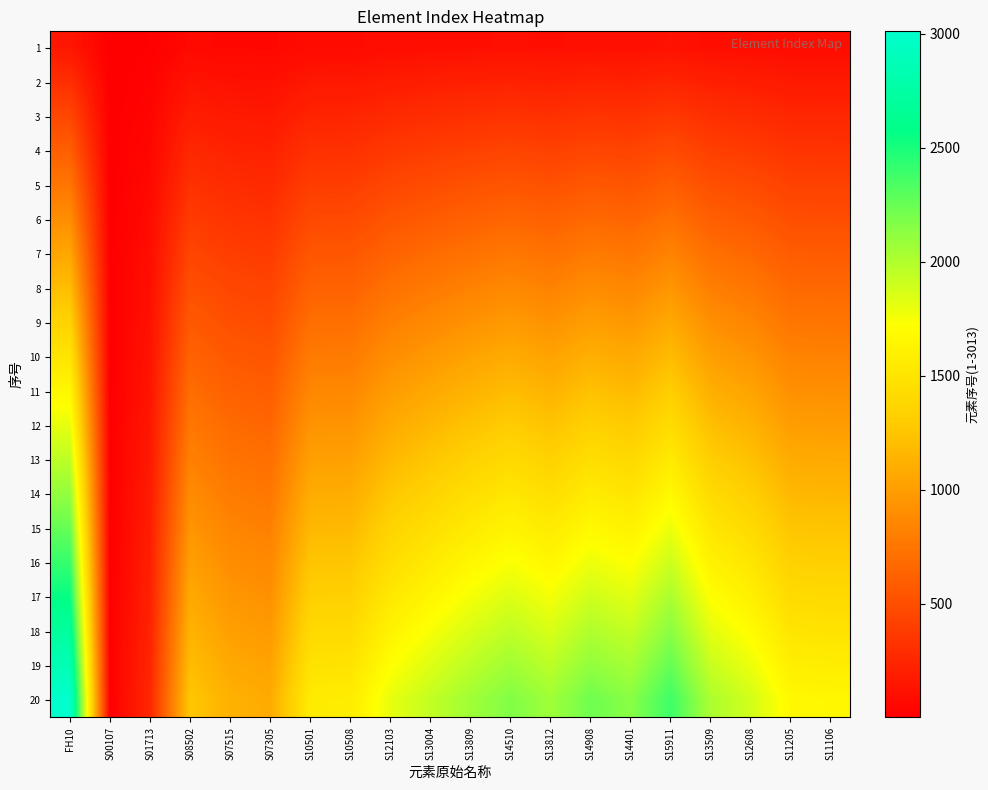

Reading right to left, list all the values displayed in this chart.

1: S11106=82.8	S11205=83.5	S12608=94.2	S13509=101.0	S15911=119.1	S14401=107.3	S14908=111.4	S13812=103.4	S14510=108.5	S13809=103.2	S13004=97.0	S12103=90.2	S10508=78.4	S10501=78.1	S07305=54.2	S07515=56.2	S08502=63.1	S01713=12.7	S00107=0.4	FH10=150.5
2: S11106=165.6	S11205=167.0	S12608=188.3	S13509=201.9	S15911=238.1	S14401=214.6	S14908=222.8	S13812=206.7	S14510=217.0	S13809=206.4	S13004=193.9	S12103=180.3	S10508=156.8	S10501=156.1	S07305=108.5	S07515=112.5	S08502=126.2	S01713=25.3	S00107=0.7	FH10=301.0
3: S11106=248.4	S11205=250.5	S12608=282.4	S13509=302.8	S15911=357.1	S14401=321.9	S14908=334.2	S13812=310.1	S14510=325.5	S13809=309.6	S13004=290.8	S12103=270.4	S10508=235.2	S10501=234.1	S07305=162.8	S07515=168.8	S08502=189.3	S01713=37.9	S00107=1.1	FH10=451.5
4: S11106=331.2	S11205=334.0	S12608=376.6	S13509=403.8	S15911=476.2	S14401=429.2	S14908=445.6	S13812=413.4	S14510=434.0	S13809=412.8	S13004=387.8	S12103=360.6	S10508=313.6	S10501=312.2	S07305=217.0	S07515=225.0	S08502=252.4	S01713=50.6	S00107=1.4	FH10=602.0
5: S11106=414.0	S11205=417.5	S12608=470.8	S13509=504.8	S15911=595.2	S14401=536.5	S14908=557.0	S13812=516.8	S14510=542.5	S13809=516.0	S13004=484.8	S12103=450.8	S10508=392.0	S10501=390.2	S07305=271.2	S07515=281.2	S08502=315.5	S01713=63.2	S00107=1.8	FH10=752.5
6: S11106=496.8	S11205=501.0	S12608=564.9	S13509=605.7	S15911=714.3	S14401=643.8	S14908=668.4	S13812=620.1	S14510=651.0	S13809=619.2	S13004=581.7	S12103=540.9	S10508=470.4	S10501=468.3	S07305=325.5	S07515=337.5	S08502=378.6	S01713=75.9	S00107=2.1	FH10=903.0
7: S11106=579.6	S11205=584.5	S12608=659.0	S13509=706.6	S15911=833.3	S14401=751.1	S14908=779.8	S13812=723.4	S14510=759.5	S13809=722.4	S13004=678.6	S12103=631.0	S10508=548.8	S10501=546.3	S07305=379.8	S07515=393.8	S08502=441.7	S01713=88.5	S00107=2.4	FH10=1053.5
8: S11106=662.4	S11205=668.0	S12608=753.2	S13509=807.6	S15911=952.4	S14401=858.4	S14908=891.2	S13812=826.8	S14510=868.0	S13809=825.6	S13004=775.6	S12103=721.2	S10508=627.2	S10501=624.4	S07305=434.0	S07515=450.0	S08502=504.8	S01713=101.2	S00107=2.8	FH10=1204.0
9: S11106=745.2	S11205=751.5	S12608=847.4	S13509=908.6	S15911=1071.5	S14401=965.7	S14908=1002.6	S13812=930.1	S14510=976.5	S13809=928.8	S13004=872.6	S12103=811.4	S10508=705.6	S10501=702.5	S07305=488.2	S07515=506.2	S08502=567.9	S01713=113.9	S00107=3.1	FH10=1354.5
10: S11106=828.0	S11205=835.0	S12608=941.5	S13509=1009.5	S15911=1190.5	S14401=1073.0	S14908=1114.0	S13812=1033.5	S14510=1085.0	S13809=1032.0	S13004=969.5	S12103=901.5	S10508=784.0	S10501=780.5	S07305=542.5	S07515=562.5	S08502=631.0	S01713=126.5	S00107=3.5	FH10=1505.0
11: S11106=910.8	S11205=918.5	S12608=1035.7	S13509=1110.5	S15911=1309.6	S14401=1180.3	S14908=1225.4	S13812=1136.9	S14510=1193.5	S13809=1135.2	S13004=1066.5	S12103=991.7	S10508=862.4	S10501=858.6	S07305=596.8	S07515=618.8	S08502=694.1	S01713=139.2	S00107=3.9	FH10=1655.5
12: S11106=993.6	S11205=1002.0	S12608=1129.8	S13509=1211.4	S15911=1428.6	S14401=1287.6	S14908=1336.8	S13812=1240.2	S14510=1302.0	S13809=1238.4	S13004=1163.4	S12103=1081.8	S10508=940.8	S10501=936.6	S07305=651.0	S07515=675.0	S08502=757.2	S01713=151.8	S00107=4.2	FH10=1806.0
13: S11106=1076.4	S11205=1085.5	S12608=1224.0	S13509=1312.4	S15911=1547.7	S14401=1394.9	S14908=1448.2	S13812=1343.5	S14510=1410.5	S13809=1341.6	S13004=1260.4	S12103=1172.0	S10508=1019.2	S10501=1014.7	S07305=705.2	S07515=731.2	S08502=820.3	S01713=164.5	S00107=4.5	FH10=1956.5
14: S11106=1159.2	S11205=1169.0	S12608=1318.1	S13509=1413.3	S15911=1666.7	S14401=1502.2	S14908=1559.6	S13812=1446.9	S14510=1519.0	S13809=1444.8	S13004=1357.3	S12103=1262.1	S10508=1097.6	S10501=1092.7	S07305=759.5	S07515=787.5	S08502=883.4	S01713=177.1	S00107=4.9	FH10=2107.0
15: S11106=1242.0	S11205=1252.5	S12608=1412.2	S13509=1514.2	S15911=1785.8	S14401=1609.5	S14908=1671.0	S13812=1550.2	S14510=1627.5	S13809=1548.0	S13004=1454.2	S12103=1352.2	S10508=1176.0	S10501=1170.8	S07305=813.8	S07515=843.8	S08502=946.5	S01713=189.8	S00107=5.2	FH10=2257.5
16: S11106=1324.8	S11205=1336.0	S12608=1506.4	S13509=1615.2	S15911=1904.8	S14401=1716.8	S14908=1782.4	S13812=1653.6	S14510=1736.0	S13809=1651.2	S13004=1551.2	S12103=1442.4	S10508=1254.4	S10501=1248.8	S07305=868.0	S07515=900.0	S08502=1009.6	S01713=202.4	S00107=5.6	FH10=2408.0
17: S11106=1407.6	S11205=1419.5	S12608=1600.5	S13509=1716.1	S15911=2023.8	S14401=1824.1	S14908=1893.8	S13812=1757.0	S14510=1844.5	S13809=1754.4	S13004=1648.1	S12103=1532.5	S10508=1332.8	S10501=1326.8	S07305=922.2	S07515=956.2	S08502=1072.7	S01713=215.0	S00107=6.0	FH10=2558.5
18: S11106=1490.4	S11205=1503.0	S12608=1694.7	S13509=1817.1	S15911=2142.9	S14401=1931.4	S14908=2005.2	S13812=1860.3	S14510=1953.0	S13809=1857.6	S13004=1745.1	S12103=1622.7	S10508=1411.2	S10501=1404.9	S07305=976.5	S07515=1012.5	S08502=1135.8	S01713=227.7	S00107=6.3	FH10=2709.0
19: S11106=1573.2	S11205=1586.5	S12608=1788.8	S13509=1918.0	S15911=2261.9	S14401=2038.7	S14908=2116.6	S13812=1963.6	S14510=2061.5	S13809=1960.8	S13004=1842.0	S12103=1712.8	S10508=1489.6	S10501=1482.9	S07305=1030.8	S07515=1068.8	S08502=1198.9	S01713=240.3	S00107=6.6	FH10=2859.5
20: S11106=1656.0	S11205=1670.0	S12608=1883.0	S13509=2019.0	S15911=2381.0	S14401=2146.0	S14908=2228.0	S13812=2067.0	S14510=2170.0	S13809=2064.0	S13004=1939.0	S12103=1803.0	S10508=1568.0	S10501=1561.0	S07305=1085.0	S07515=1125.0	S08502=1262.0	S01713=253.0	S00107=7.0	FH10=3010.0